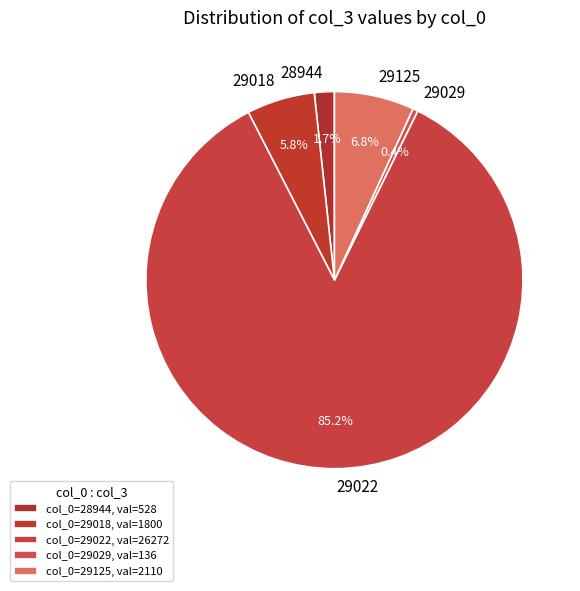

Do 29022 and 29125 together represent more than half of the pie?

Yes